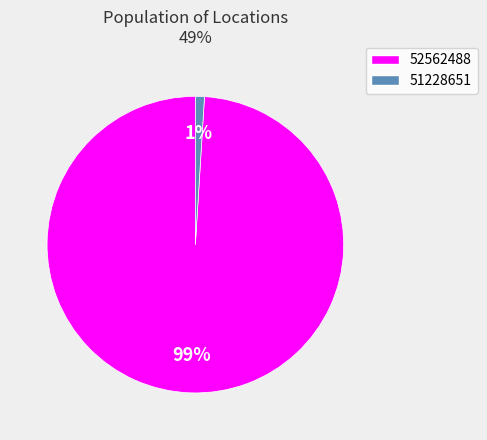

To the nearest percent, what is the difference between the 52562488 and 51228651 slice percentages?

98%